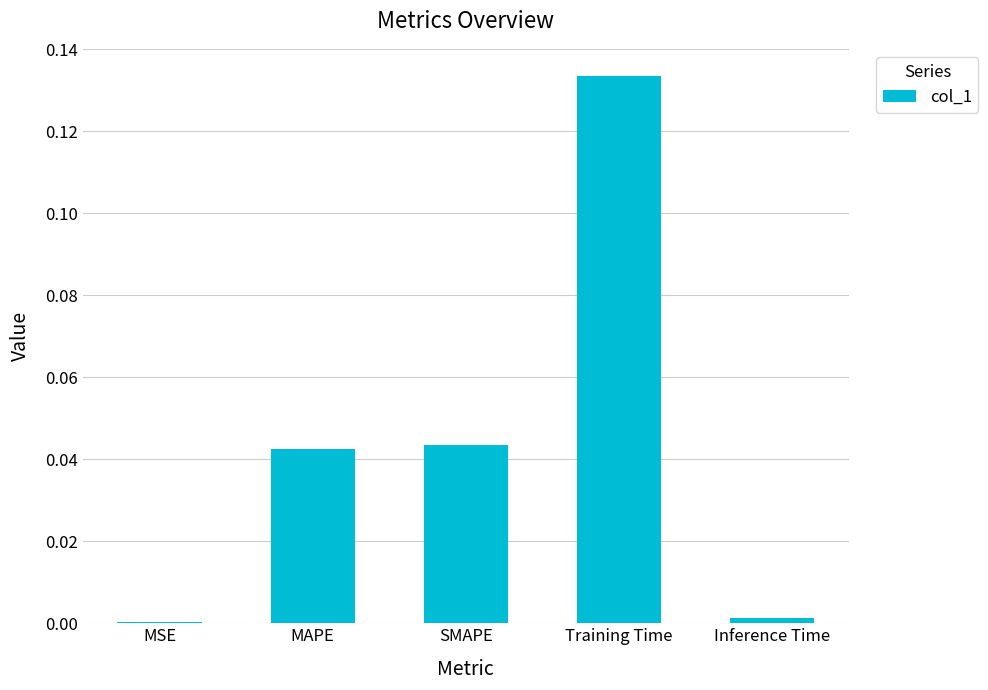

Which label corresponds to the largest value in the chart?

Training Time